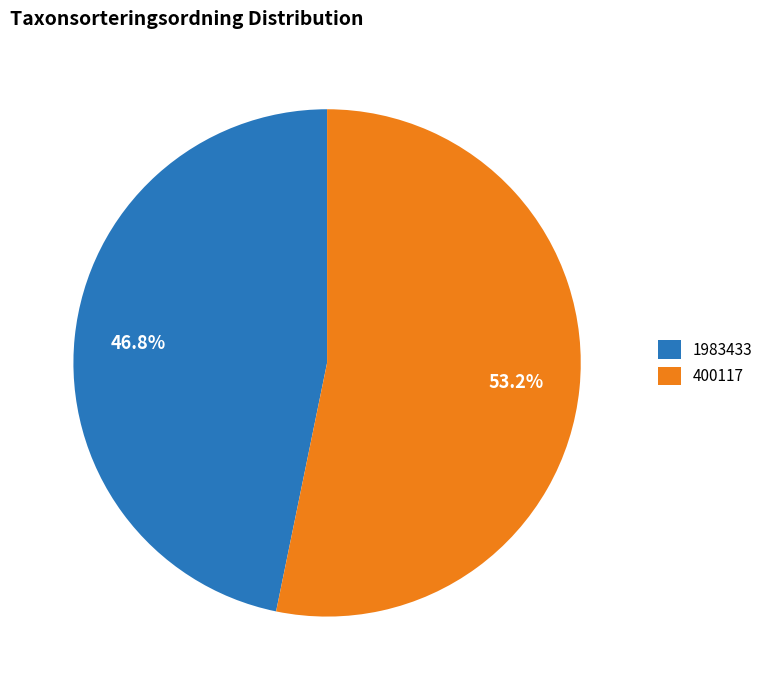

Which slice is the largest?

400117